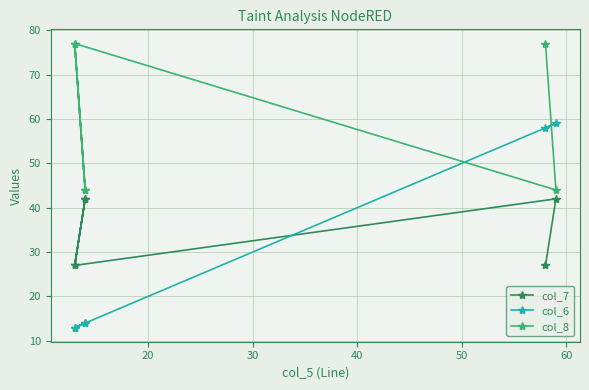

In col_6, how many points are higher than both neighbors (excluding endpoints)?

2